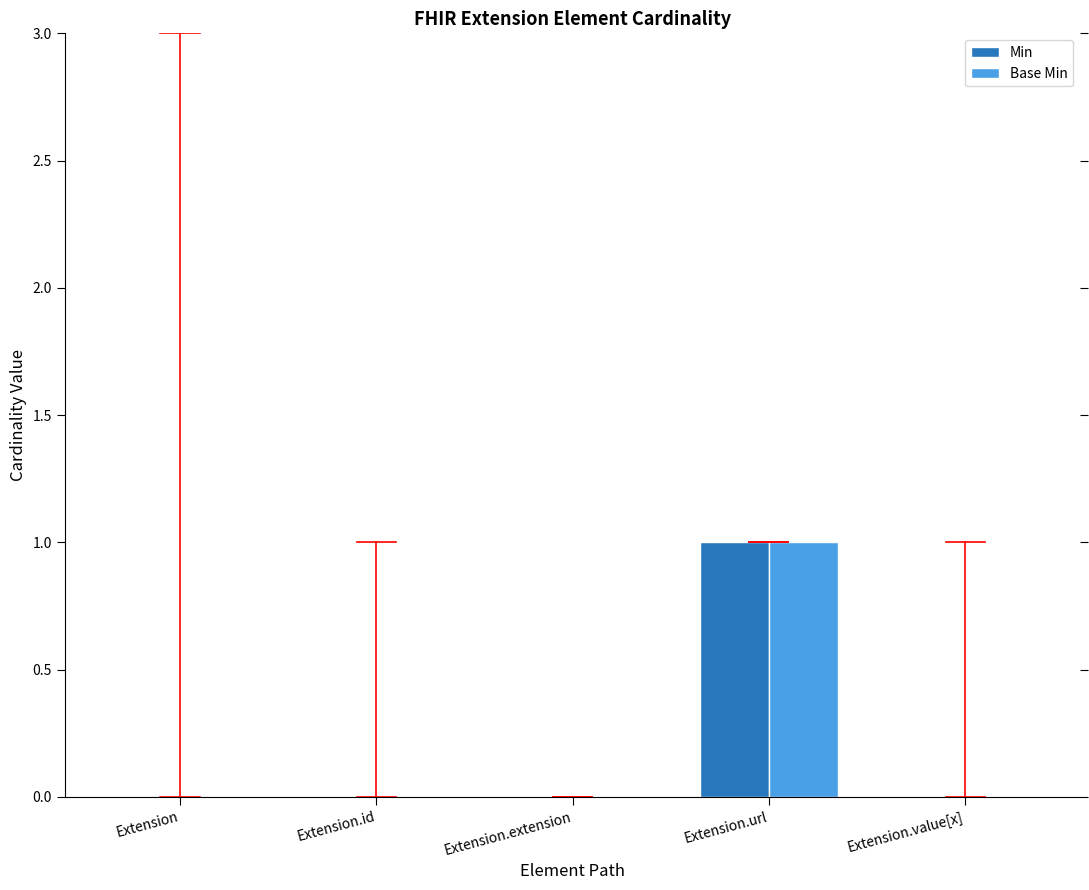

Does the chart contain stacked bars?

No